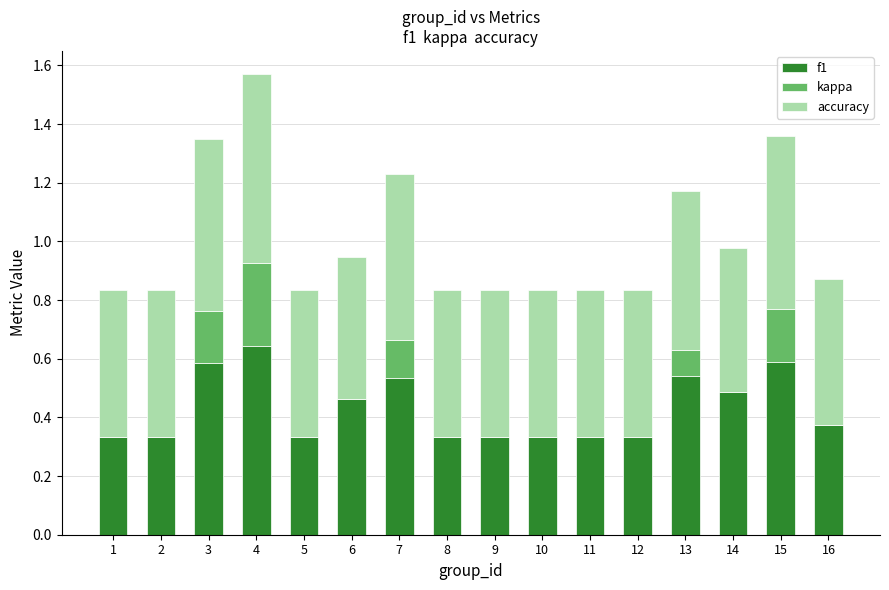

The f1 series shows 0.5 at 14. True or false?

True